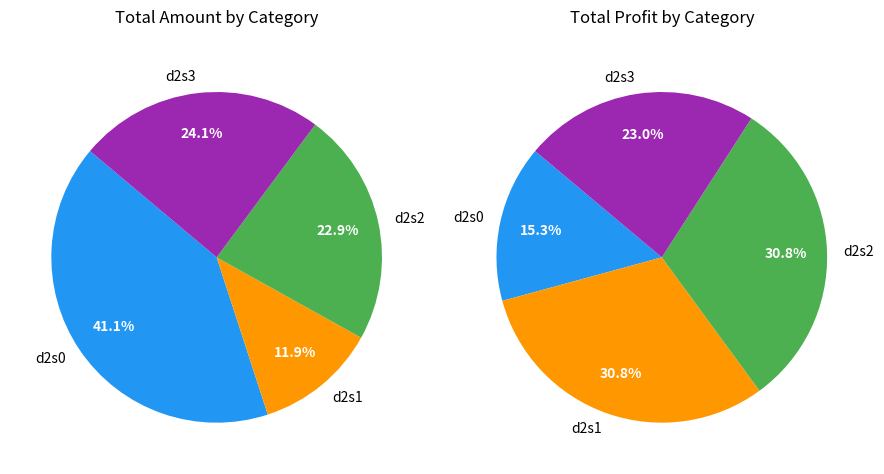

How many slices are in this pie chart?

4